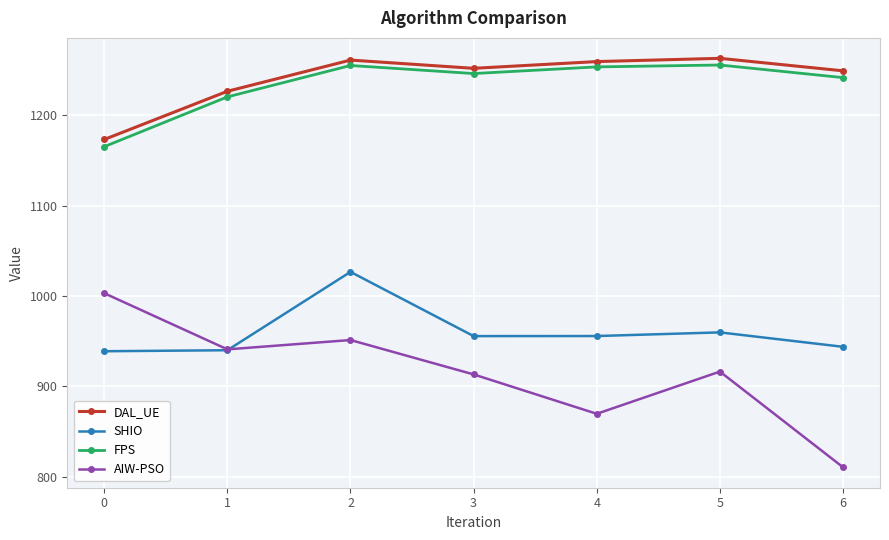

What is the value of the DAL_UE point at the 4th from the left?

1251.9